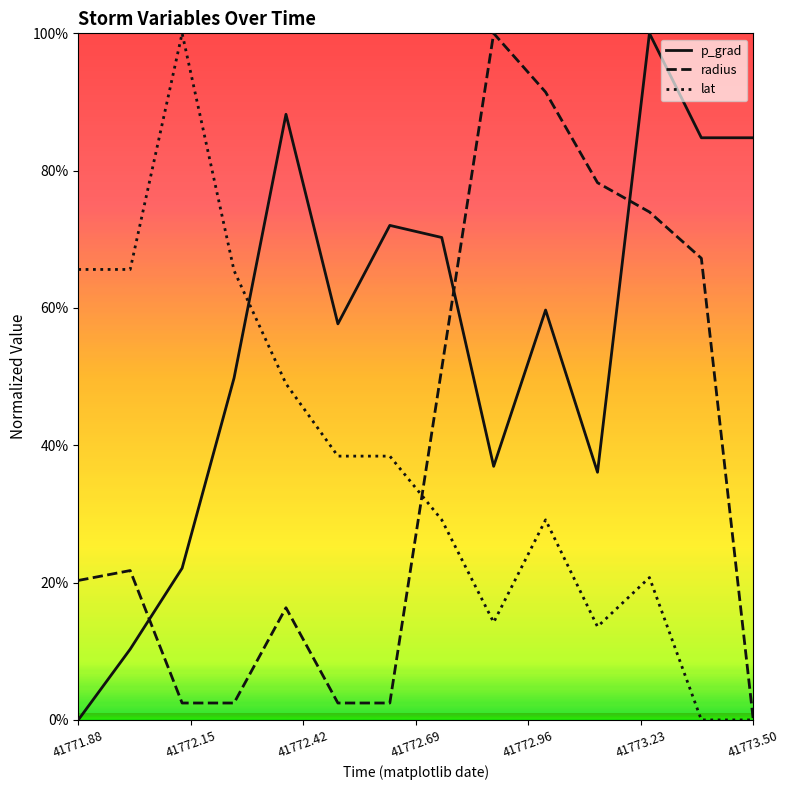

After their last crossing, which series has the higher values: p_grad or radius?

p_grad